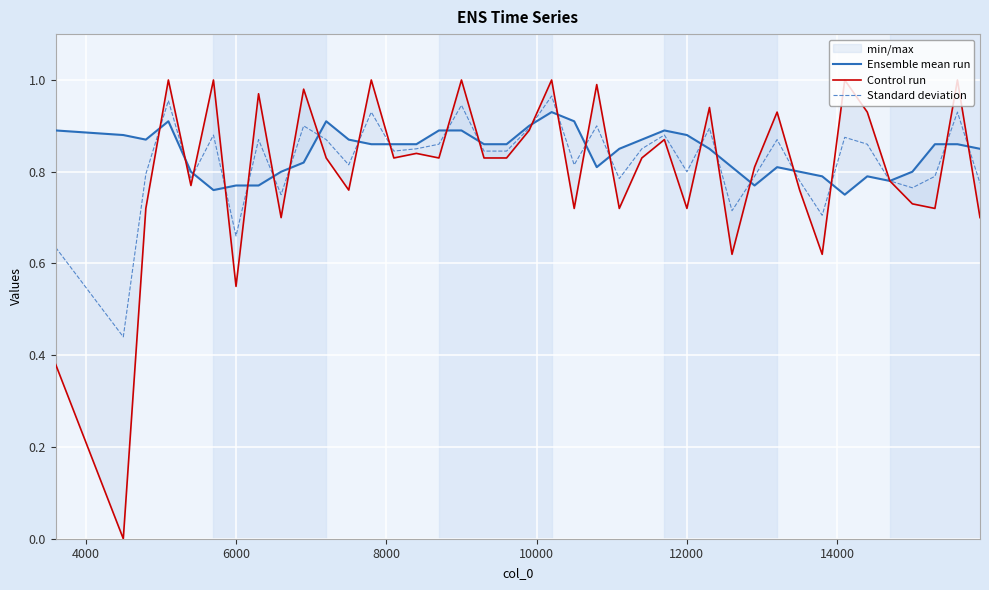

True or false: Standard deviation has more than 2 interior local peaks.

True